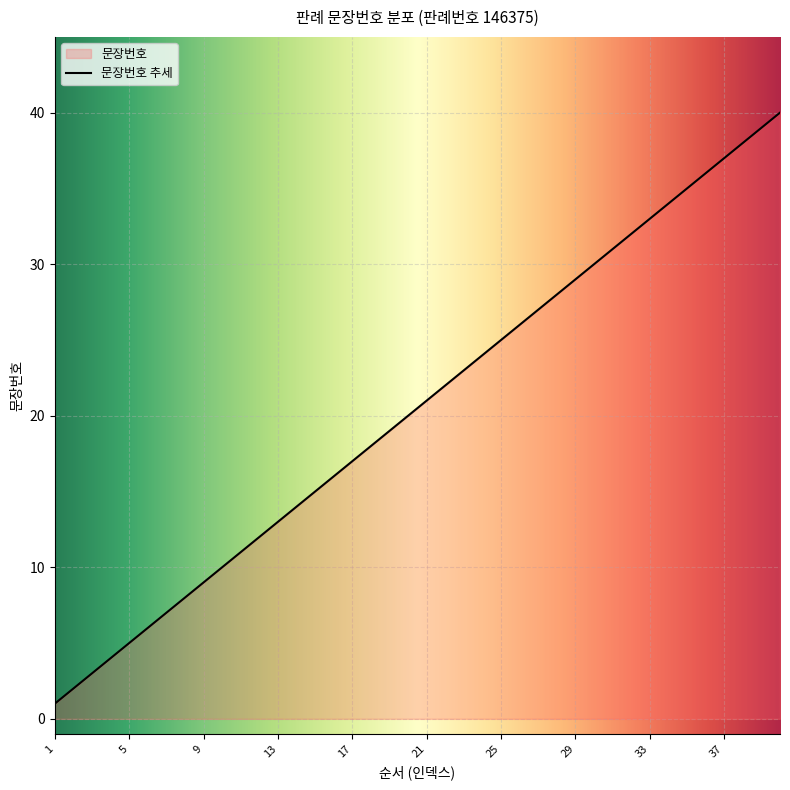

The chart shows a value of 44 at 27. True or false?

False